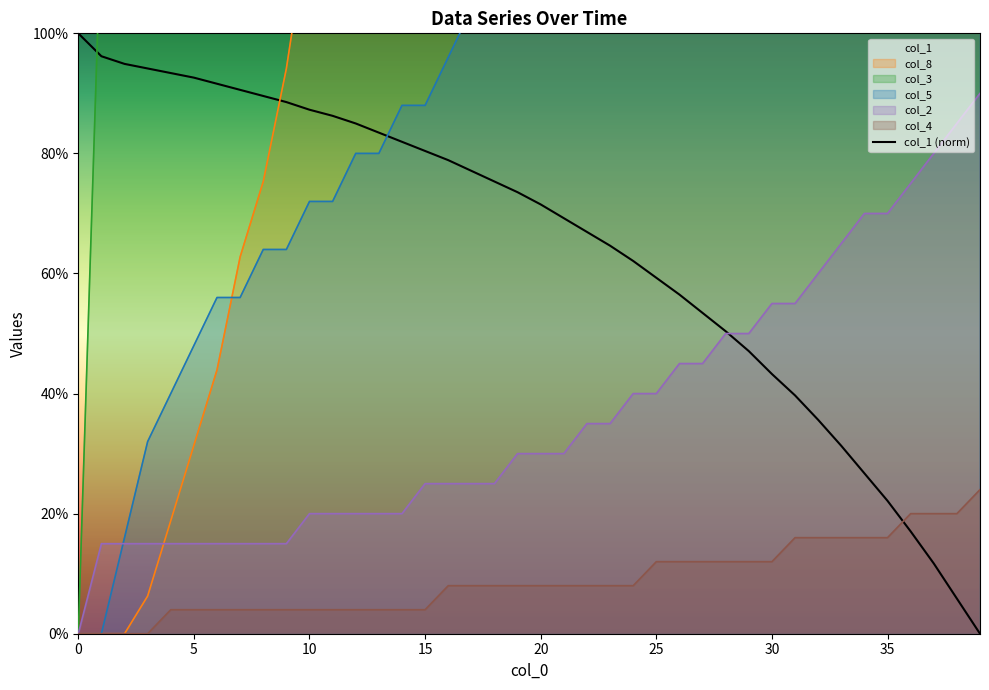

Reading left to right, transcribe all the data shown in this chart.

100.0	96.2	94.9	94.1	93.4	92.6	91.6	90.6	89.6	88.5	87.3	86.3	85.0	83.5	81.9	80.4	78.9	77.1	75.3	73.5	71.5	69.2	66.9	64.6	62.1	59.3	56.5	53.4	50.4	47.1	43.3	39.7	35.6	31.3	26.7	22.1	17.0	11.7	5.9	0.0